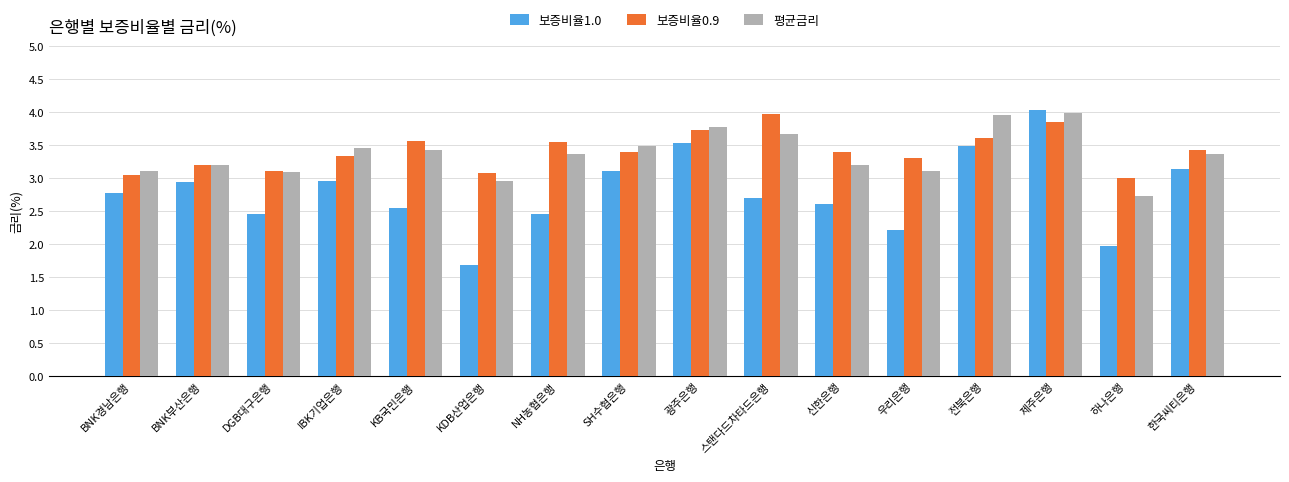

What is the difference between the highest and lowest values at 스탠다드차타드은행?

1.3